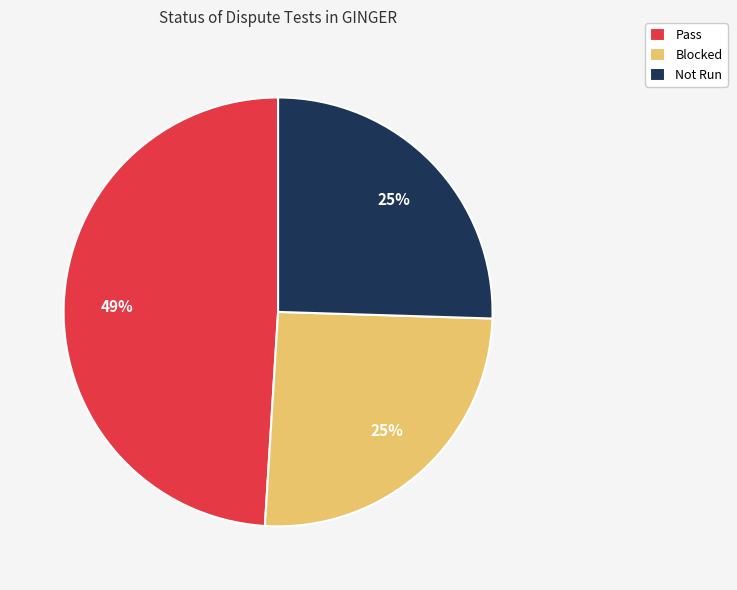

True or false: Pass accounts for 63% of the total.

False